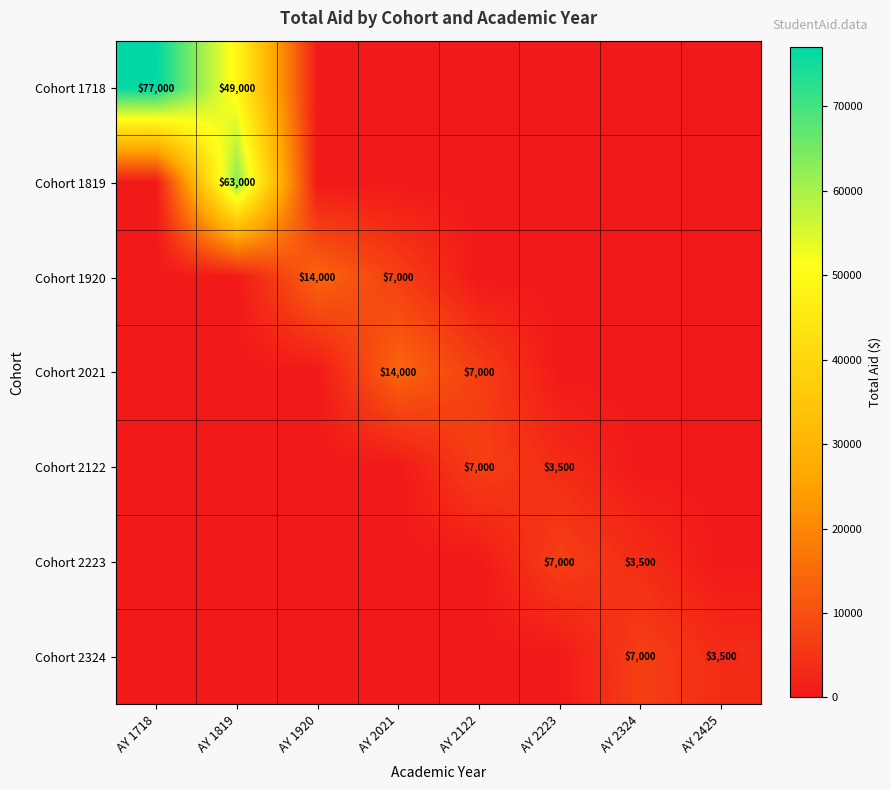

The Cohort 2223 series shows 908 at AY 2324. True or false?

False